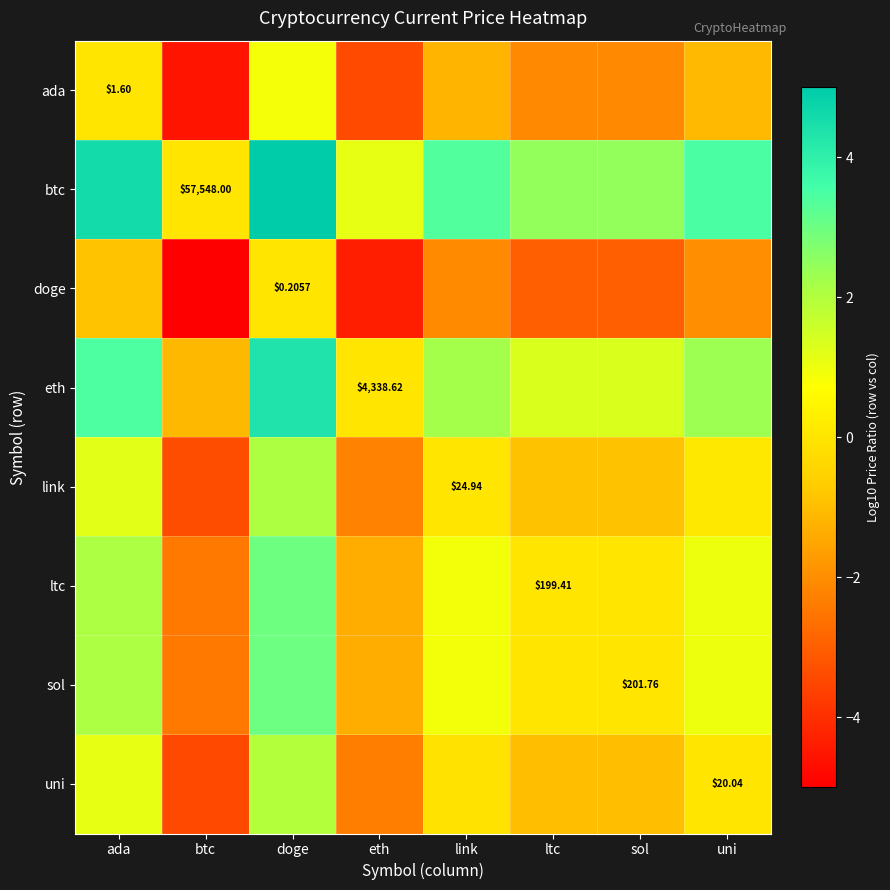

How many values in the ltc series are below 0?

3